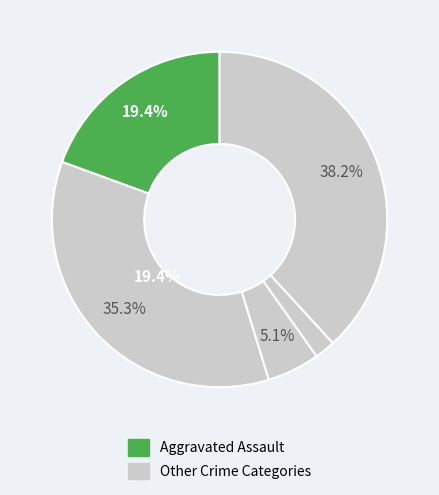

How many slices are in this pie chart?

5